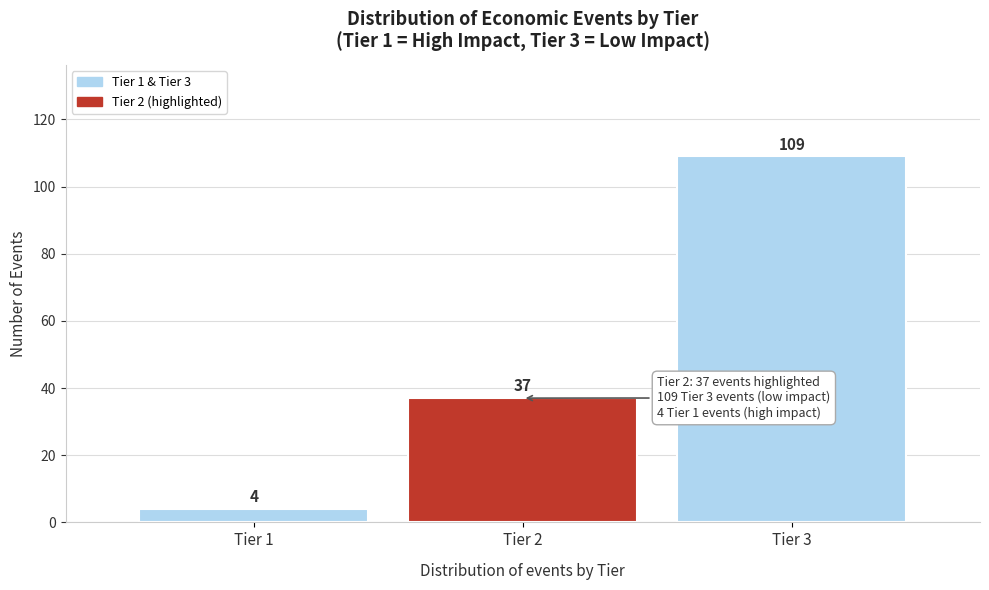

Reading left to right, list every bar in this chart as the range it spans on the x-axis followed by its height.

0.5 to 1.5: 4
1.5 to 2.5: 37
2.5 to 3.5: 109